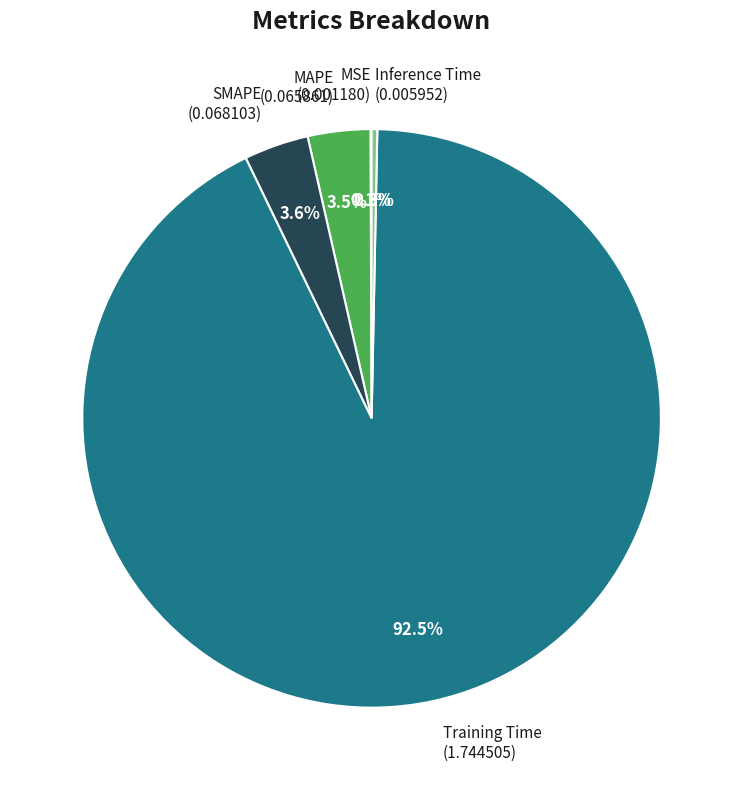

Combined, do SMAPE (0.068103) and Inference Time (0.005952) account for over 50%?

No